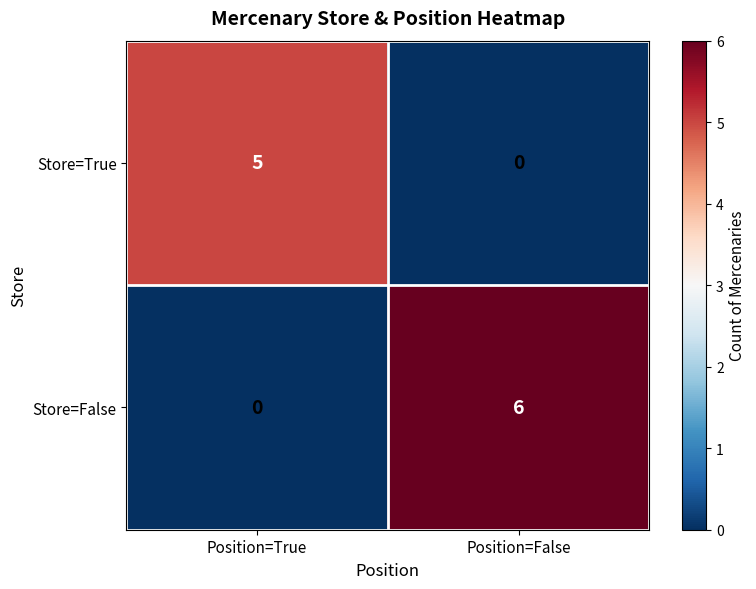

Rank the series by their average value, from highest to lowest.

Store=False, Store=True